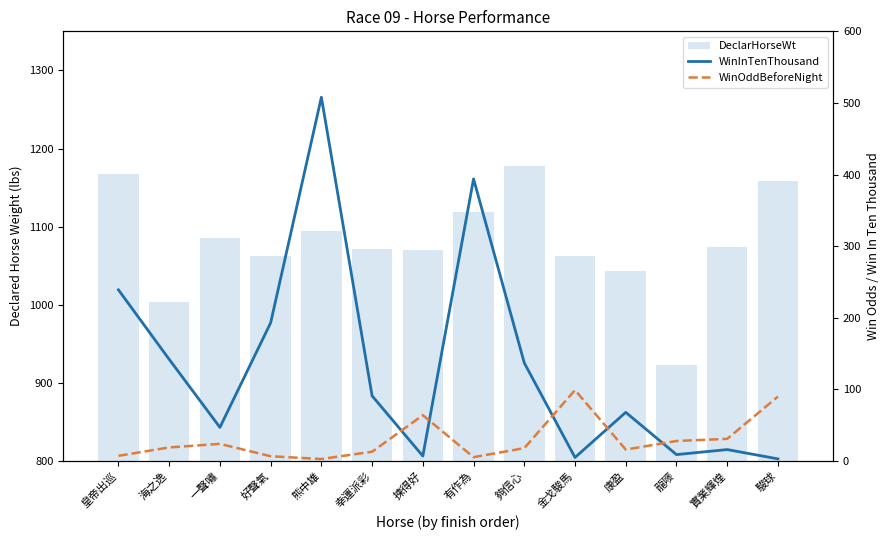

Between 皇帝出巡 and 揀得好, which is larger?

皇帝出巡